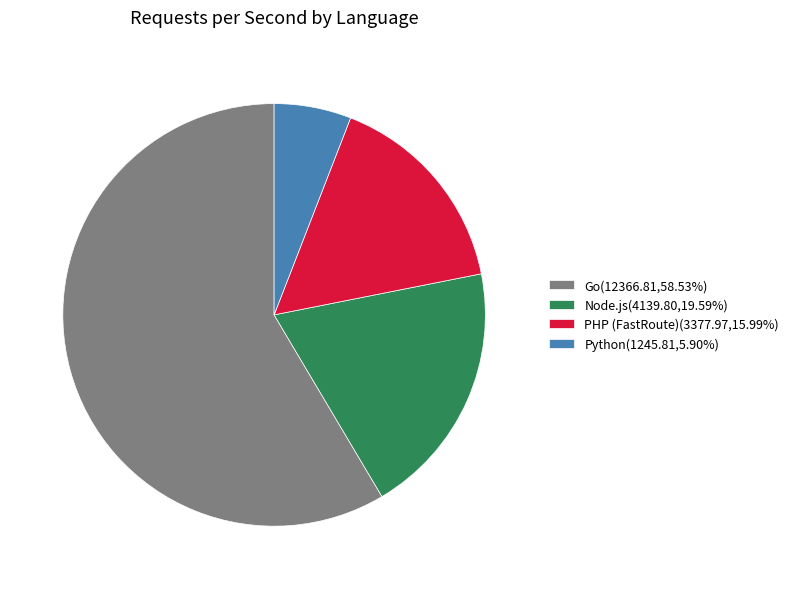

Approximately how many times larger is the value at PHP (FastRoute) compared to Go?

0.3